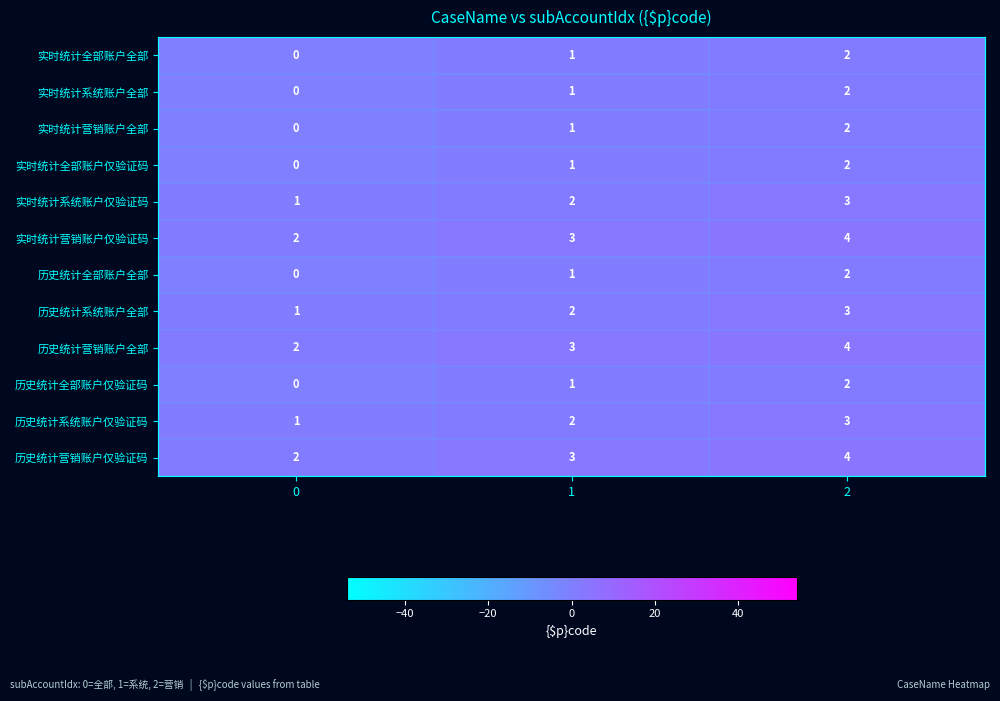

List the labels in order of 实时统计全部账户仅验证码 value, largest first.

2, 1, 0